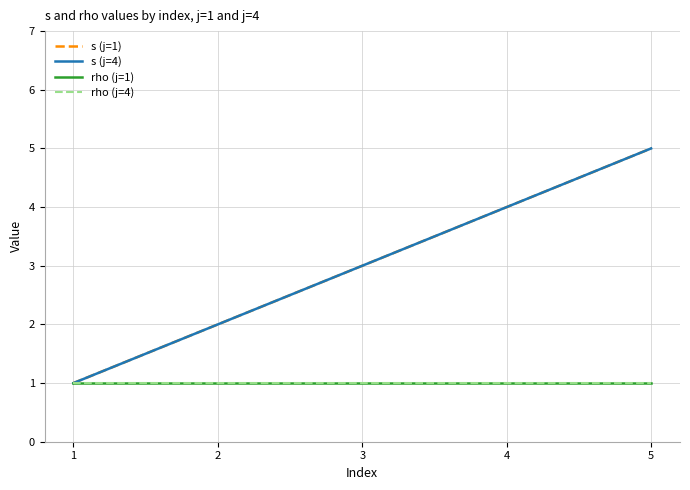

What is the value of the s (j=4) point at the 2nd from the left?

2